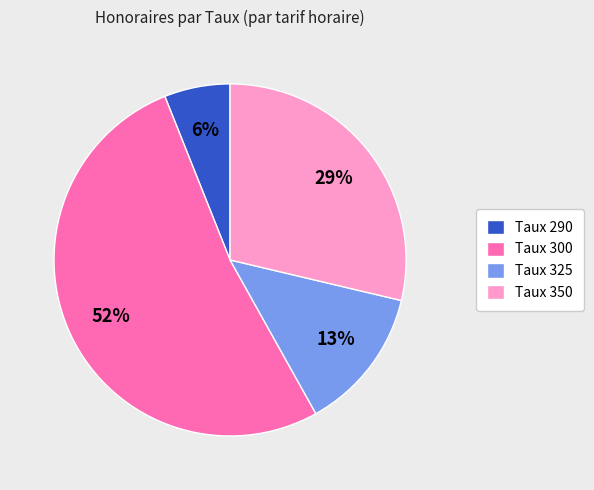

What percentage is the Taux 290 slice, to the nearest percent?

6%